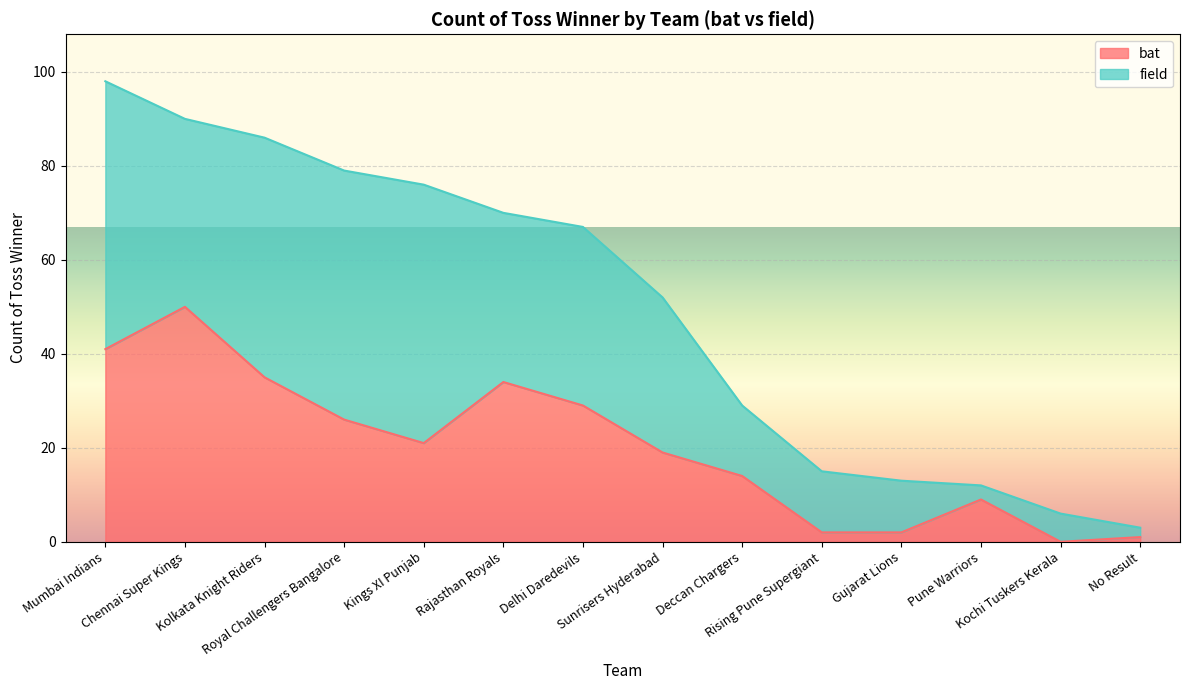

What is the ratio of the value at Gujarat Lions to the value at Deccan Chargers?

0.1